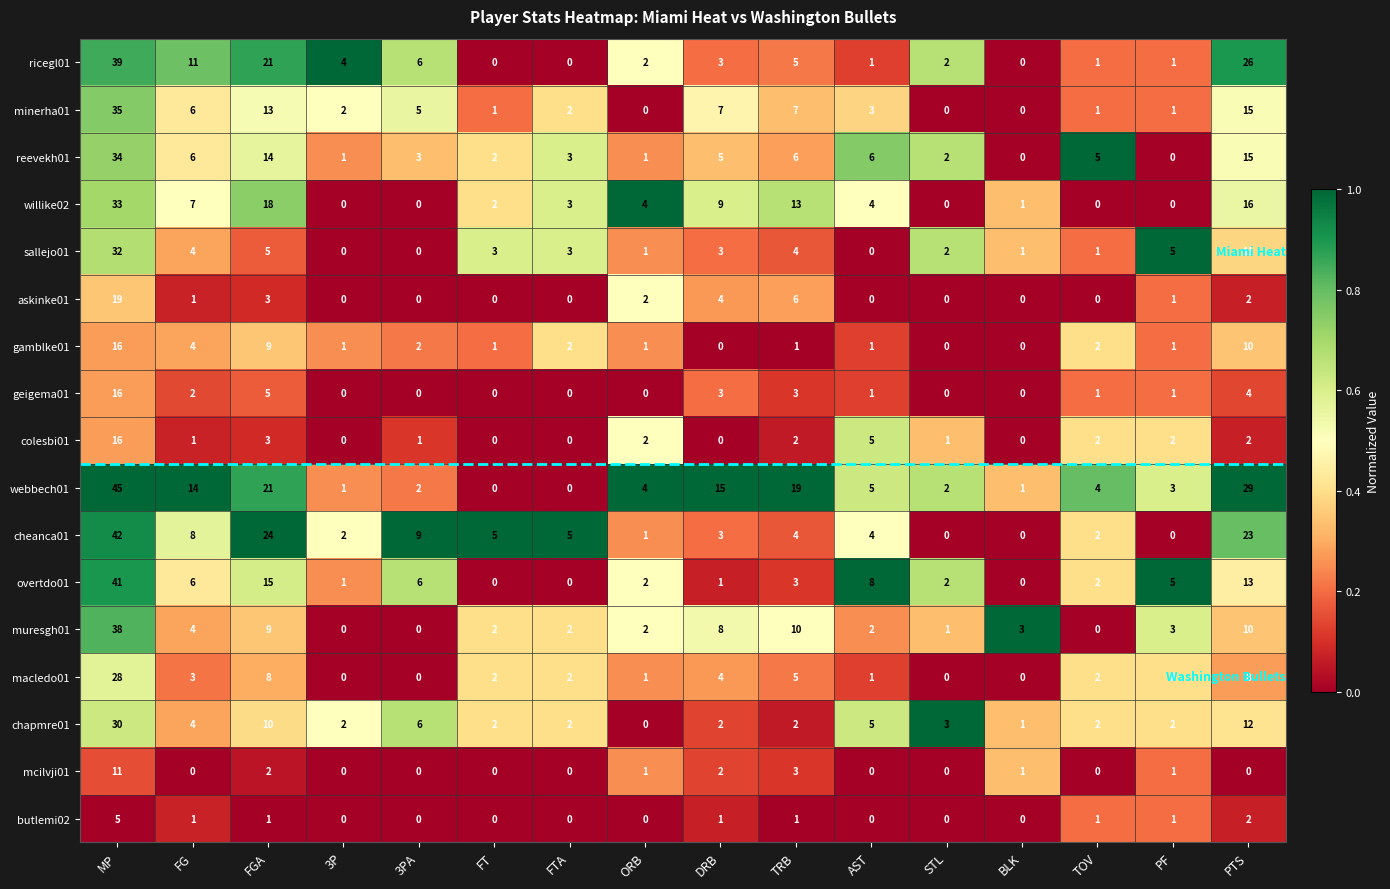

What is the total value across all series at PTS?

198